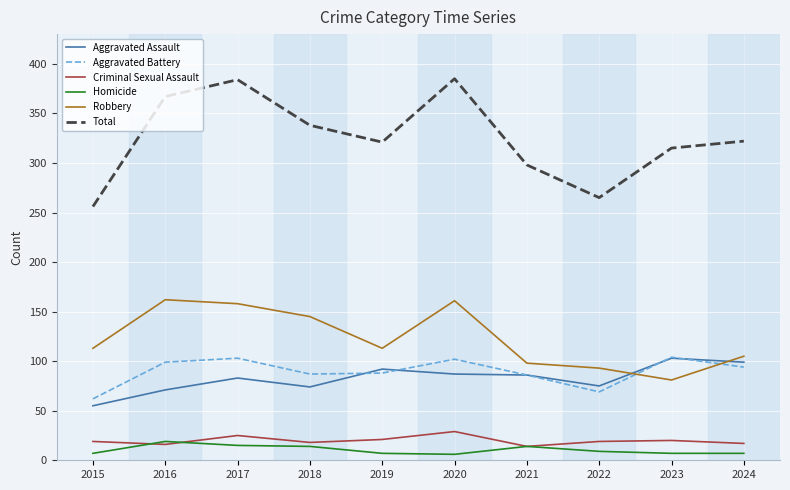

True or false: Aggravated Battery and Criminal Sexual Assault cross at least once.

False